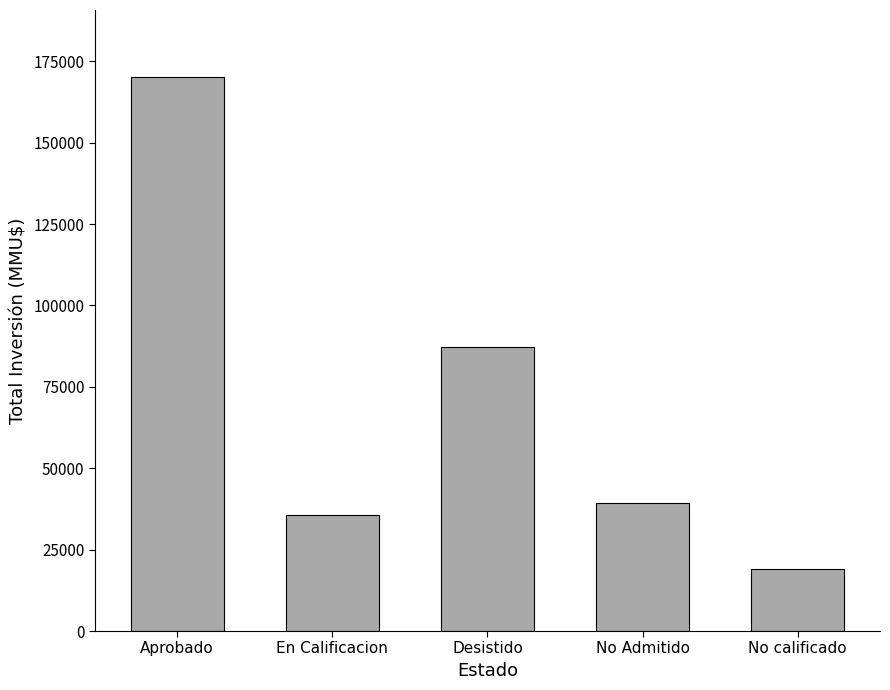

How many data points are less than 39466?

2